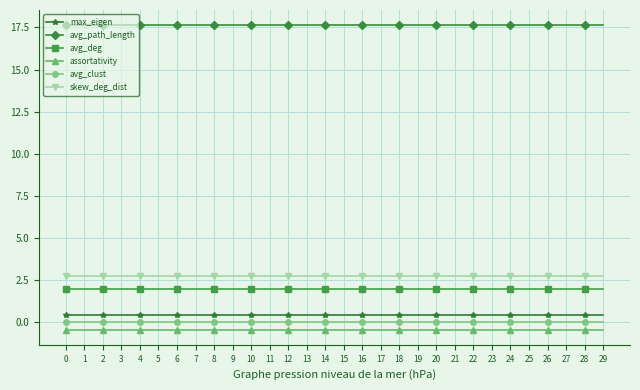

True or false: skew_deg_dist has a value of 2.7 at 4.

True